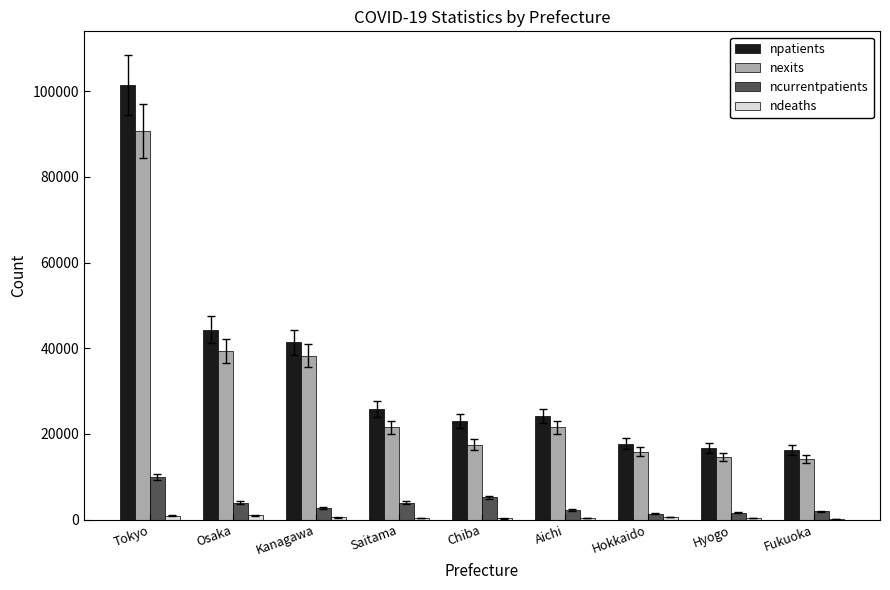

The ncurrentpatients series shows 2644 at Kanagawa. True or false?

True